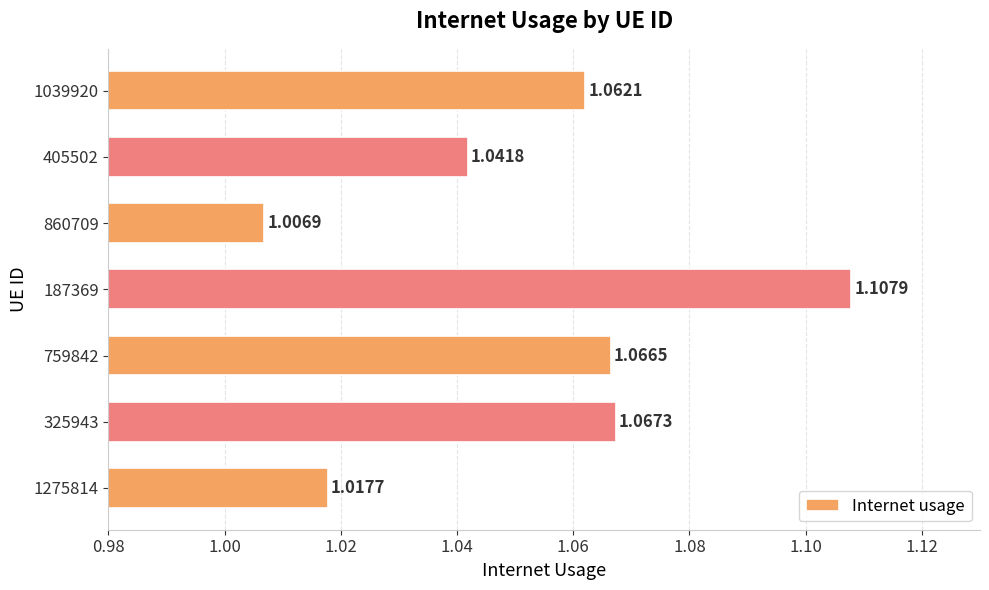

List the labels in order of value, smallest first.

860709, 1275814, 405502, 1039920, 759842, 325943, 187369